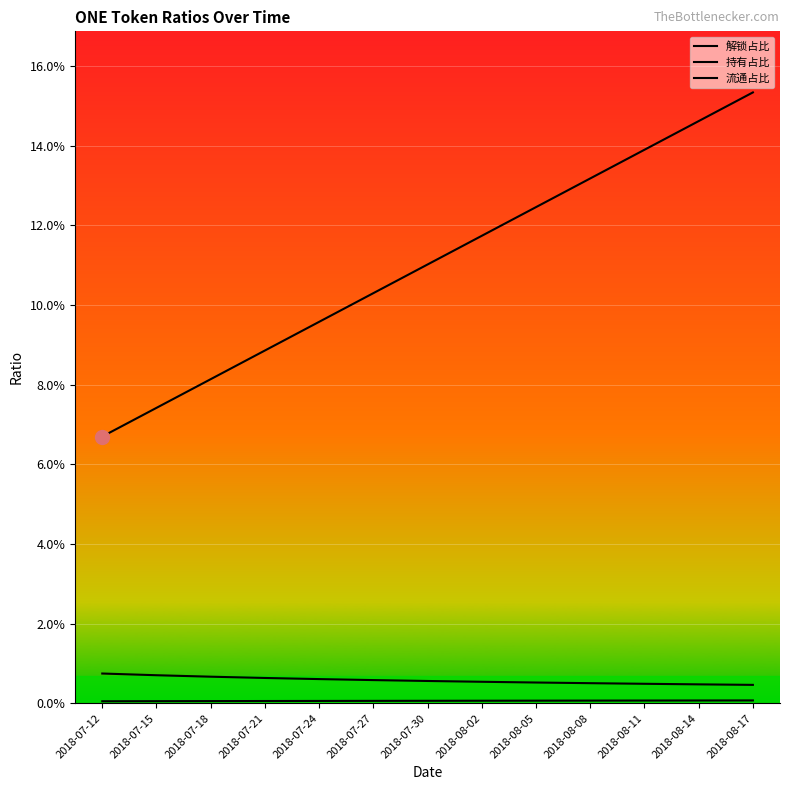

Is the value of 解锁占比 at 2018-07-18 greater than the value of 流通占比 at 2018-07-24?

Yes